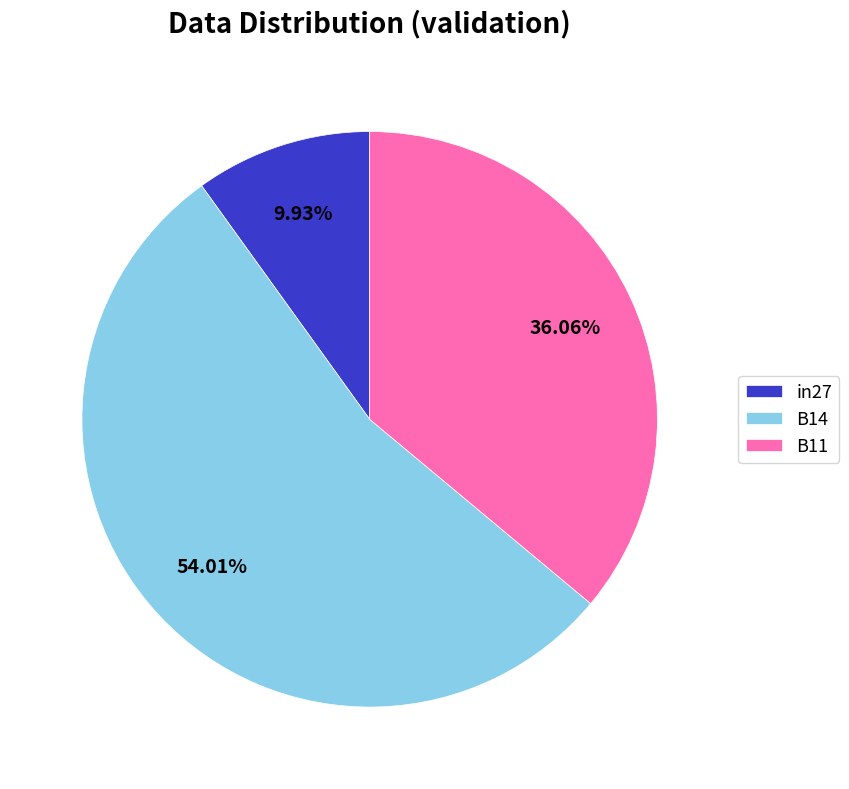

Which slice is the smallest?

in27